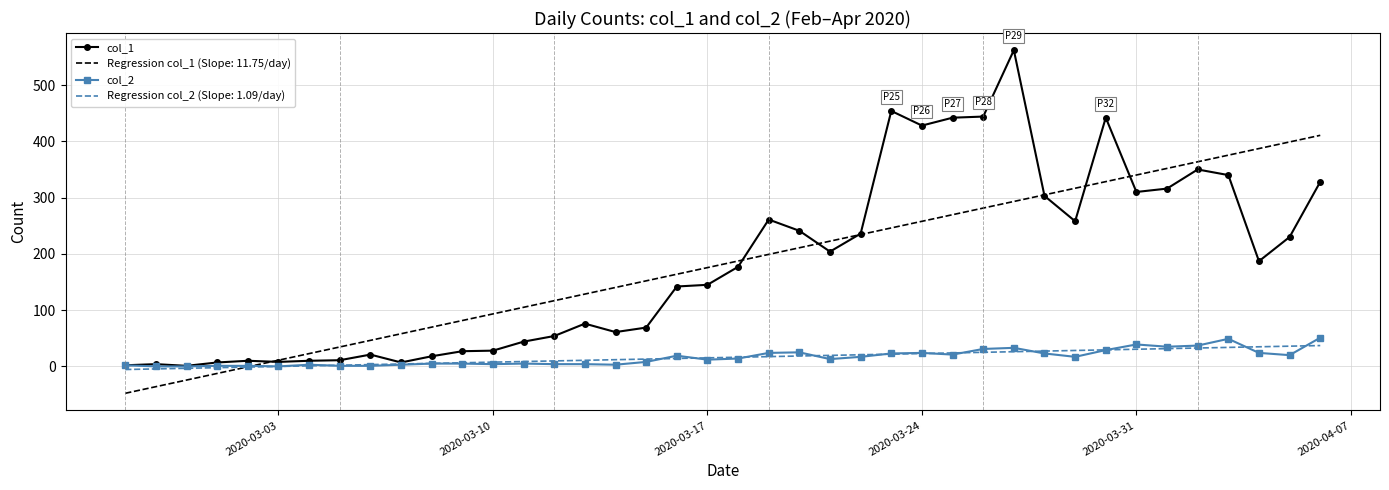

What is the maximum value shown in the chart?

562.0